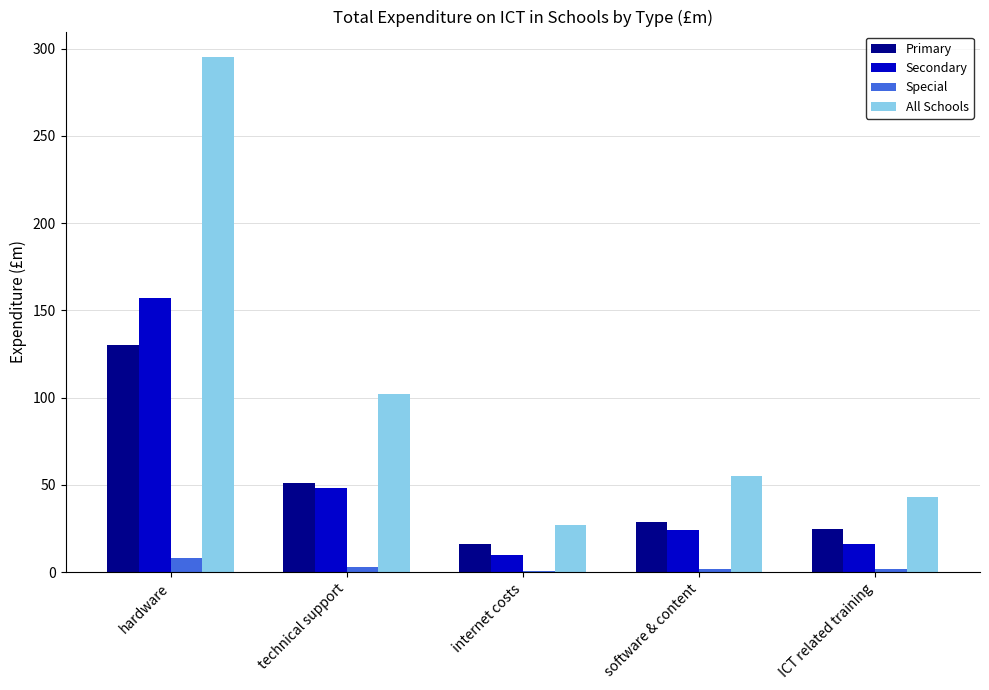

What position from the right is internet costs?

3